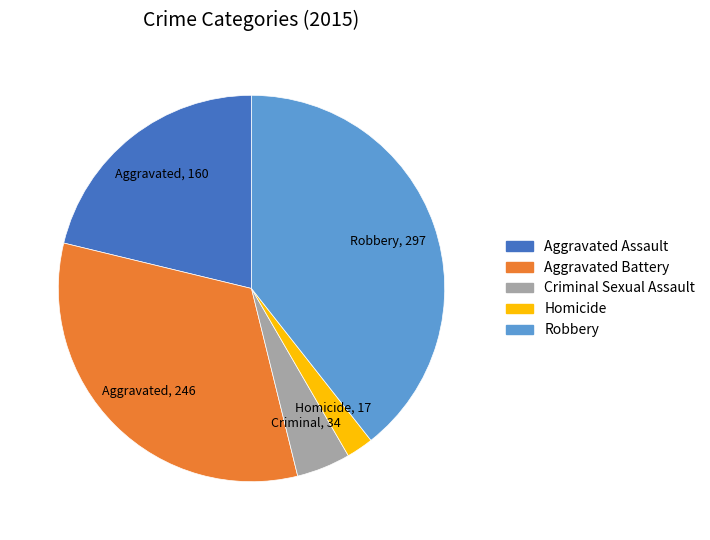

Which slice is the smallest?

Homicide